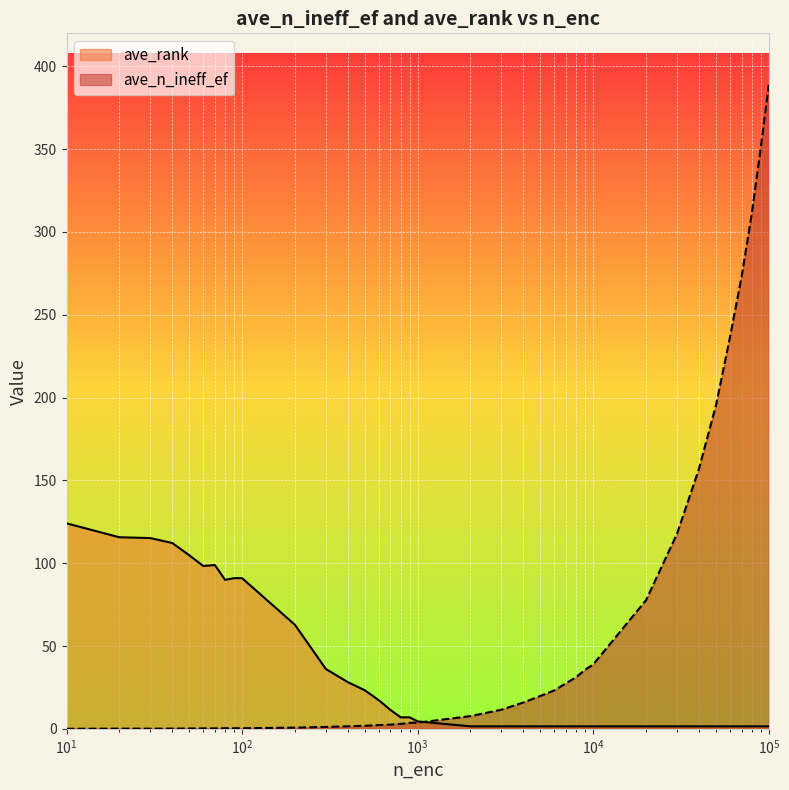

Which series has the widest spread of values?

ave_n_ineff_ef